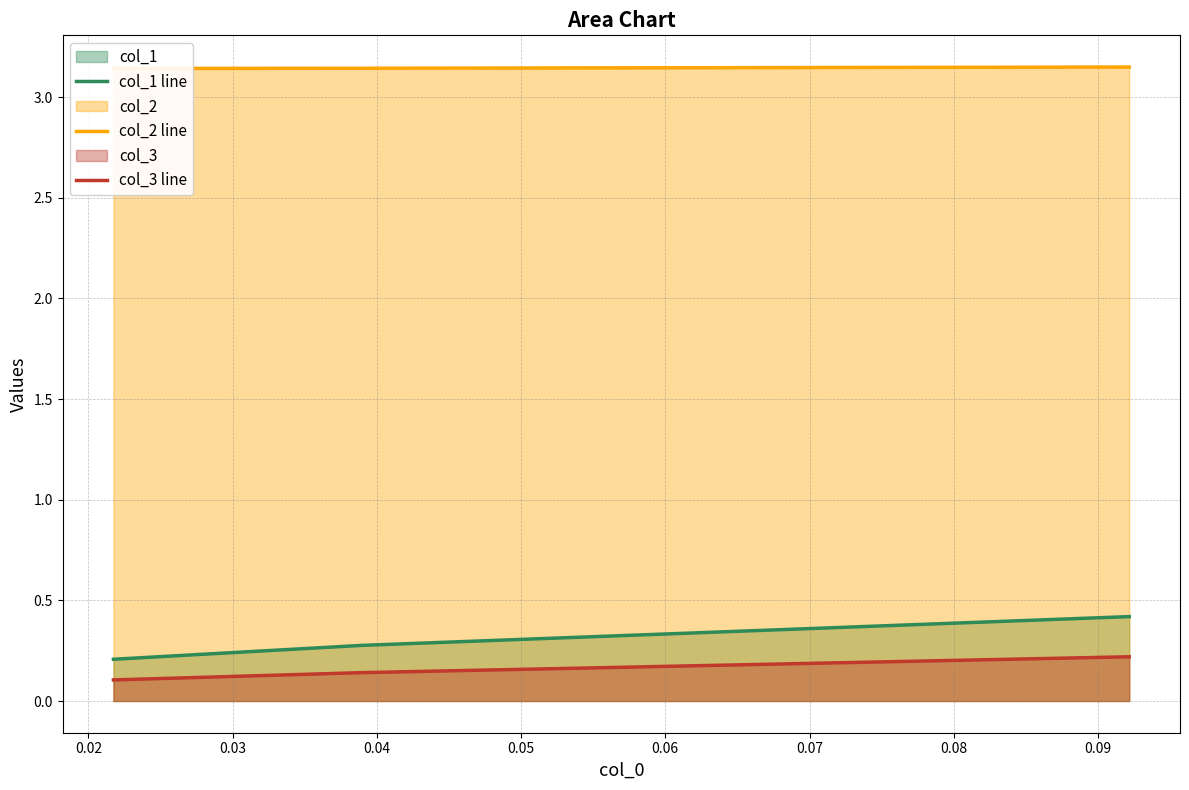

How many categories are shown in the chart?

3